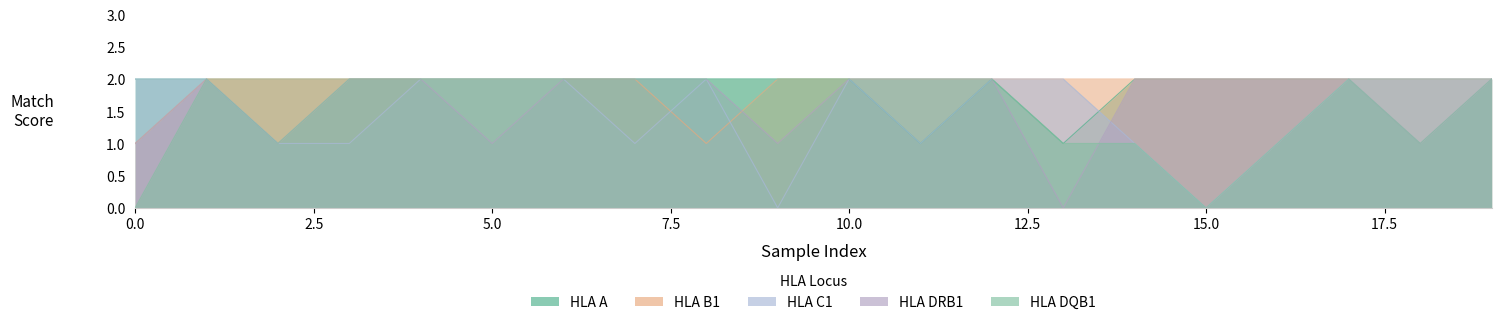

At how many categories does at least one series exceed 1?

20